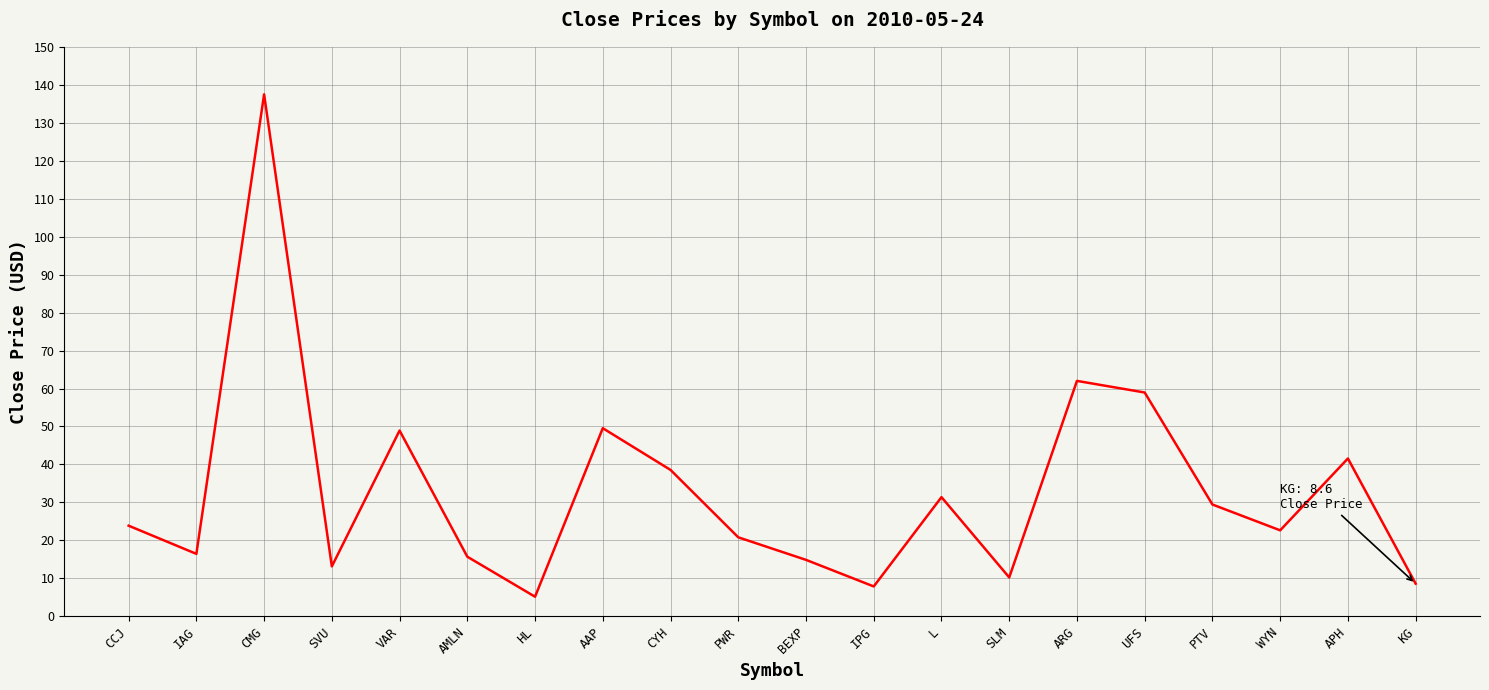

Which category has the lowest value across all series?

HL